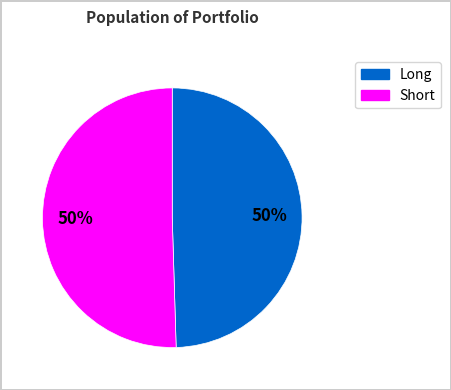

To the nearest percent, what is the average slice percentage?

50%